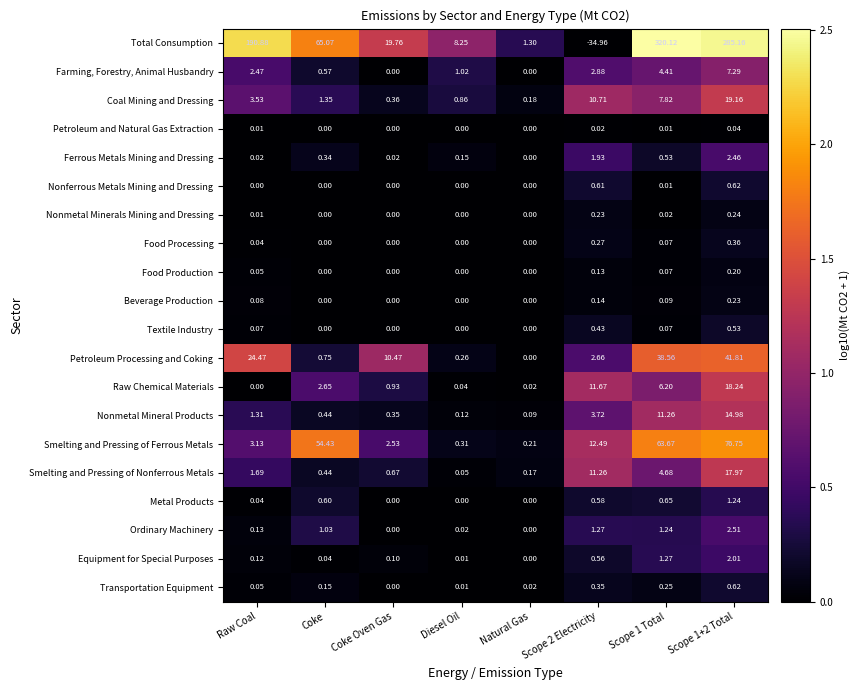

Rank the series at Scope 2 Electricity from lowest to highest value.

Total Consumption, Petroleum and Natural Gas Extraction, Food Production, Beverage Production, Nonmetal Minerals Mining and Dressing, Food Processing, Transportation Equipment, Textile Industry, Equipment for Special Purposes, Metal Products, Nonferrous Metals Mining and Dressing, Ordinary Machinery, Ferrous Metals Mining and Dressing, Petroleum Processing and Coking, Farming, Forestry, Animal Husbandry, Nonmetal Mineral Products, Coal Mining and Dressing, Smelting and Pressing of Nonferrous Metals, Raw Chemical Materials, Smelting and Pressing of Ferrous Metals